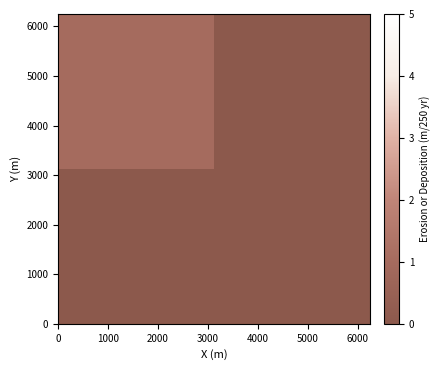

Count the number of data series in this chart.

2